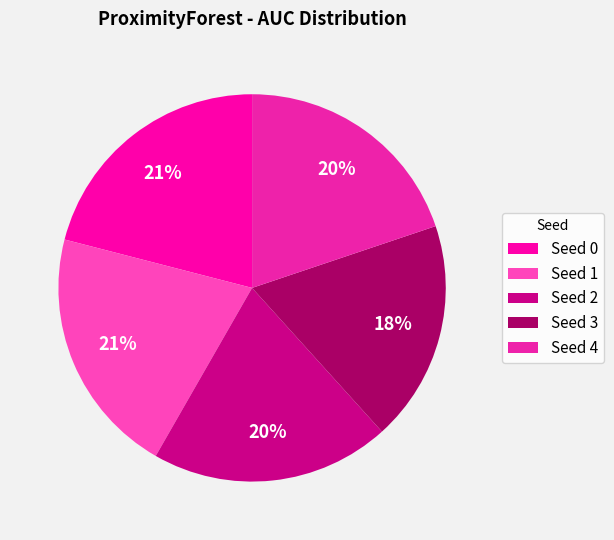

Does Seed 4 represent more than half of the total?

No